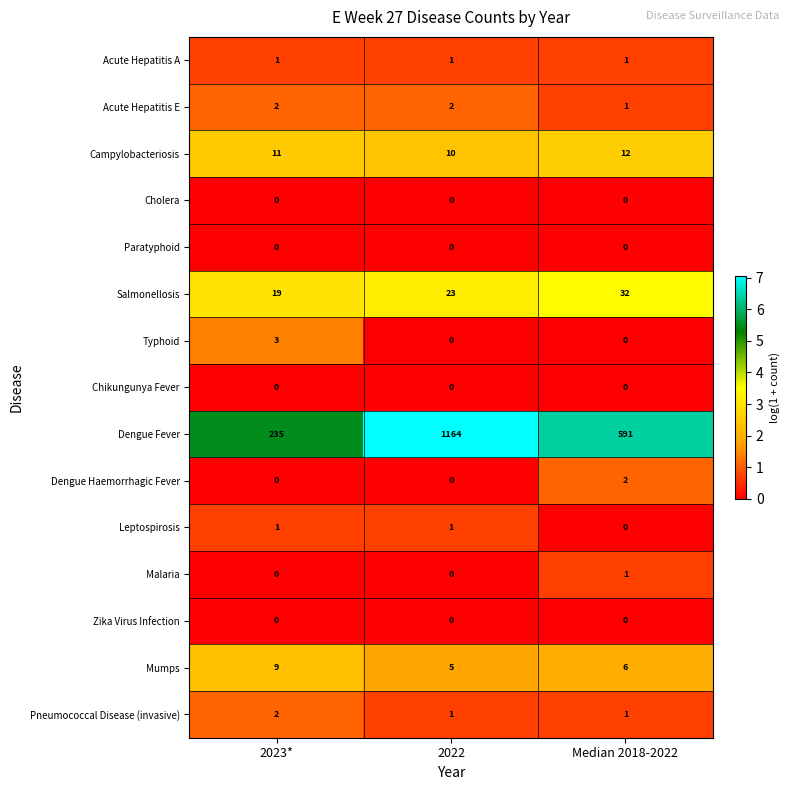

Which label corresponds to the largest value in the chart?

2022